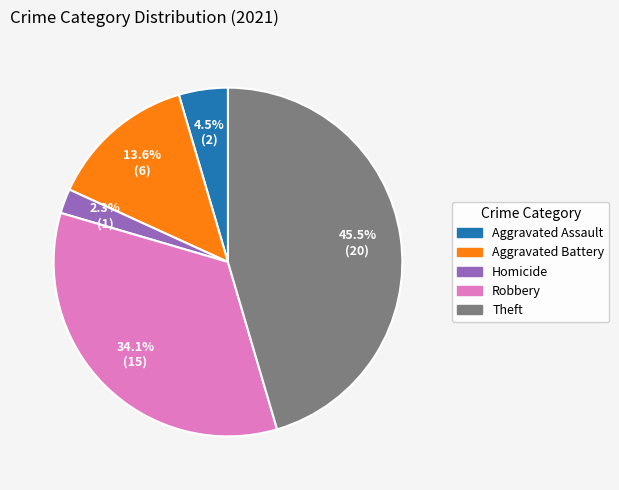

Does any single category account for the majority?

No